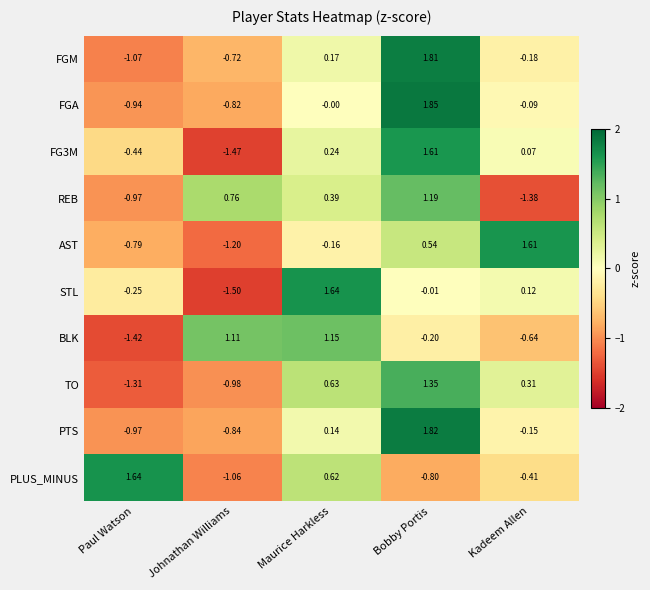

Count the number of data series in this chart.

10